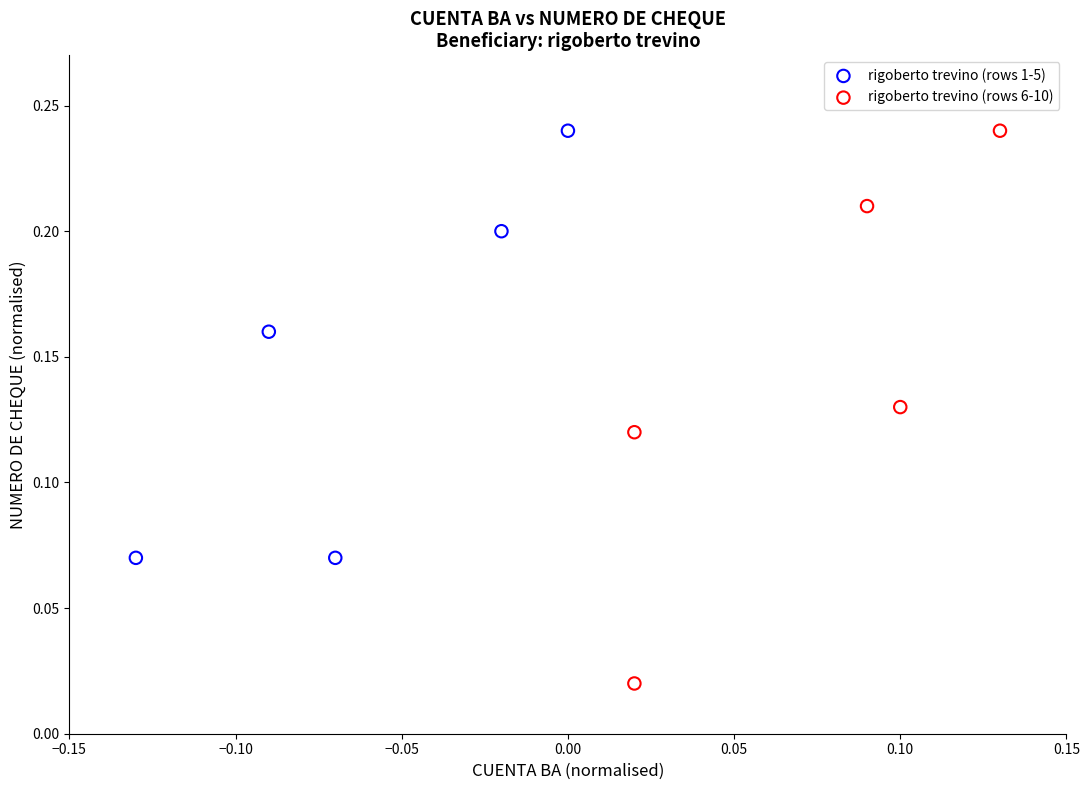

What are all the series names shown in the legend?

rigoberto trevino (rows 1-5), rigoberto trevino (rows 6-10)